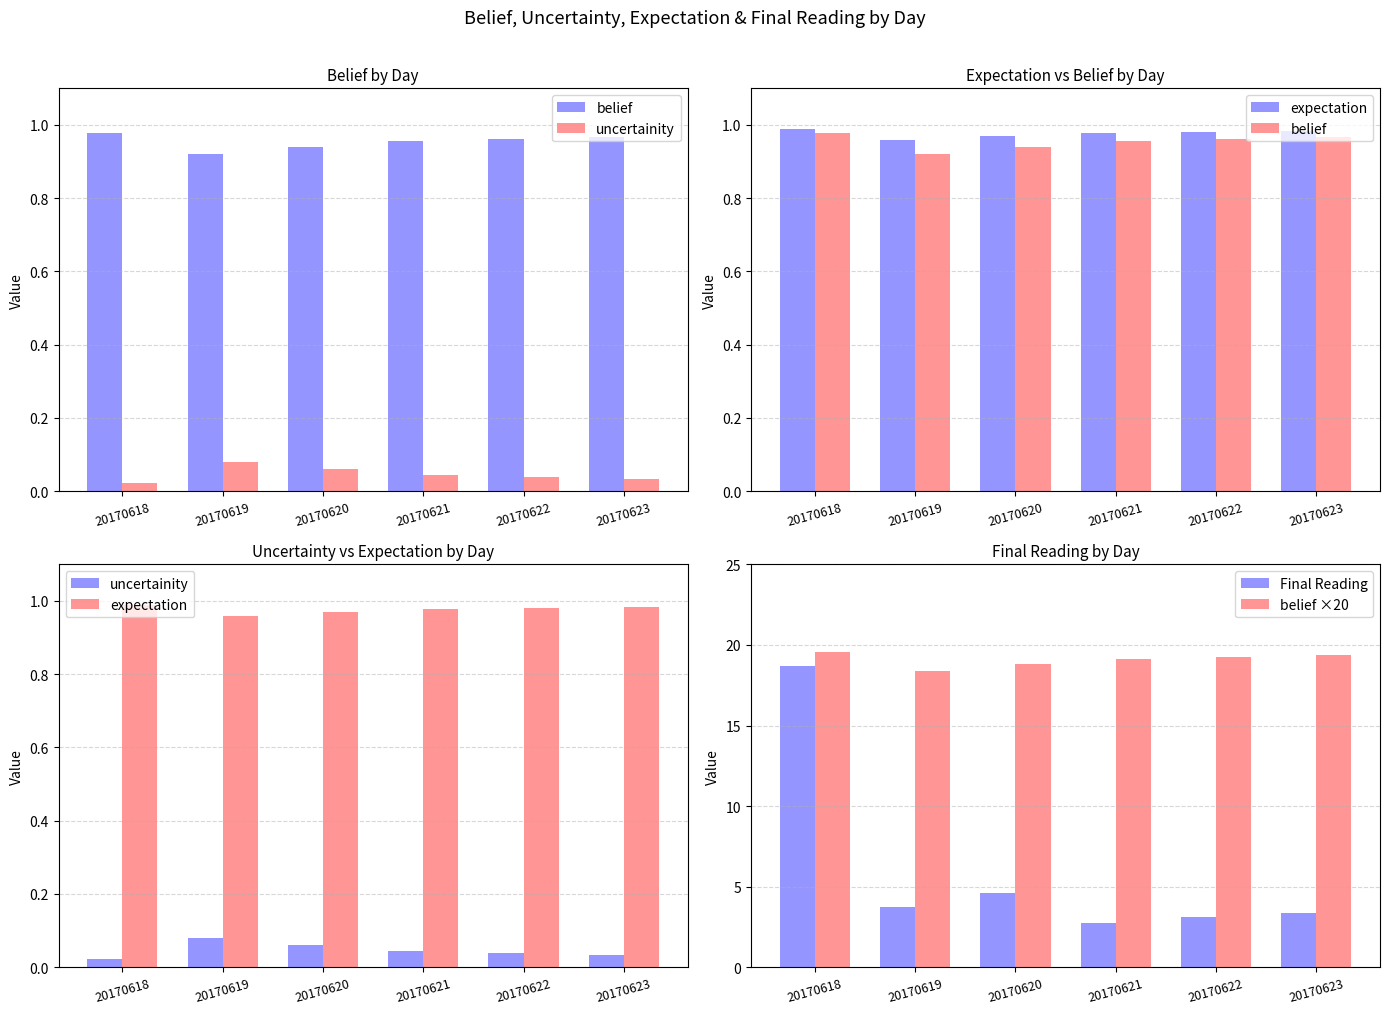

List the labels in order of uncertainity value, smallest first.

20170618, 20170623, 20170622, 20170621, 20170620, 20170619